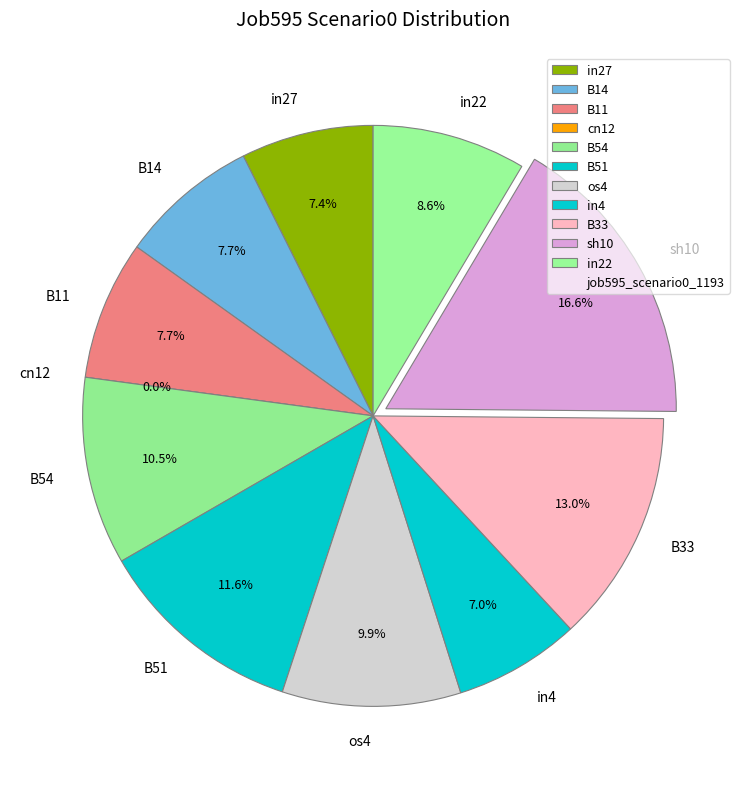

Rank the categories by value from lowest to highest.

cn12, in4, in27, B14, B11, in22, os4, B54, B51, B33, sh10